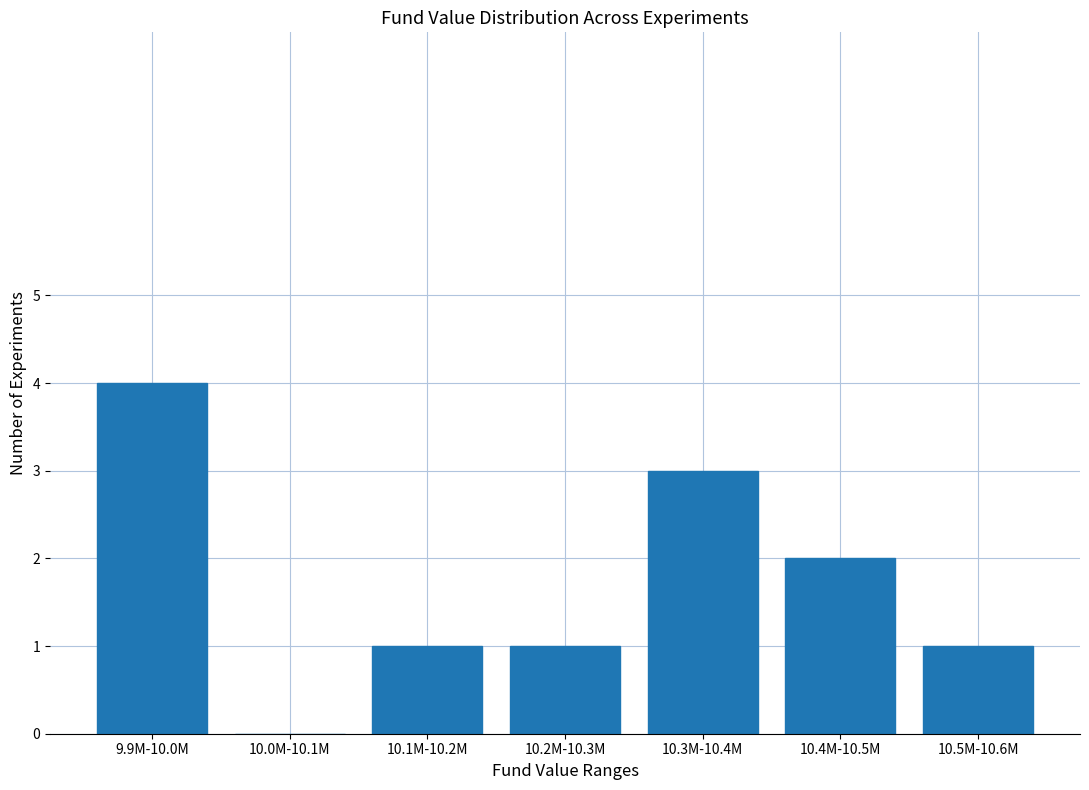

Reading left to right, list all the values displayed in this chart.

9.9M-10.0M=4	10.0M-10.1M=0	10.1M-10.2M=1	10.2M-10.3M=1	10.3M-10.4M=3	10.4M-10.5M=2	10.5M-10.6M=1